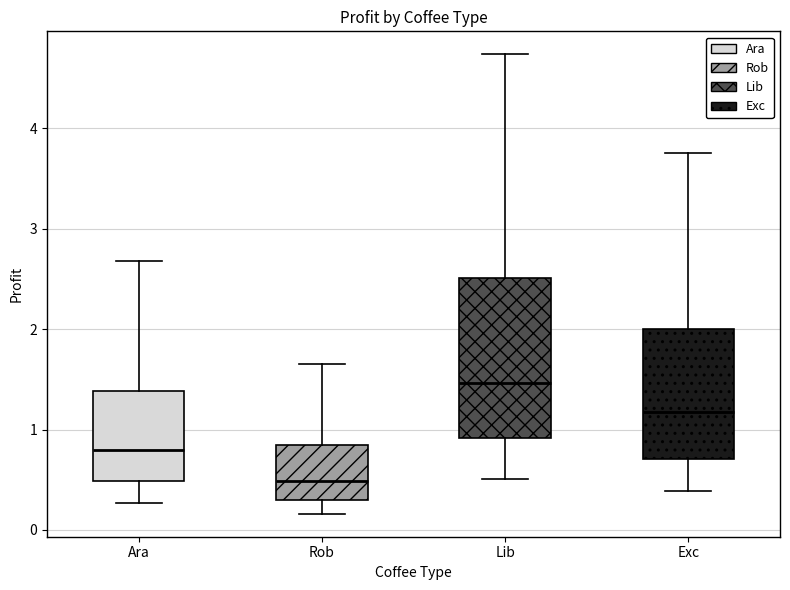

Reading left to right, read every box against the y-axis: the position of its median line, the range the box covers, and the ends of its whiskers. The values are not printed on the chart, so give them approximately, as read against the axis.

Ara: median 0.8, box 0.5 to 1.4, whiskers 0.3 to 2.7
Rob: median 0.5, box 0.3 to 0.8, whiskers 0.2 to 1.6
Lib: median 1.5, box 0.9 to 2.5, whiskers 0.5 to 4.7
Exc: median 1.2, box 0.7 to 2.0, whiskers 0.4 to 3.8